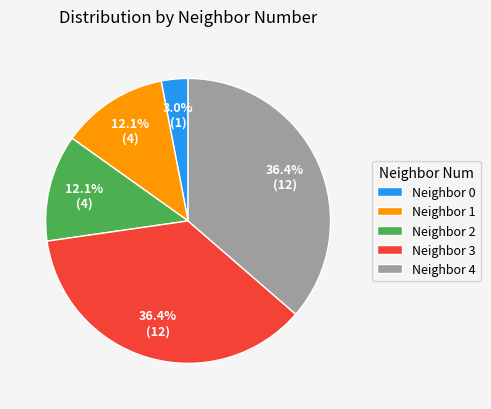

Between Neighbor 0 and Neighbor 4, which is larger?

Neighbor 4